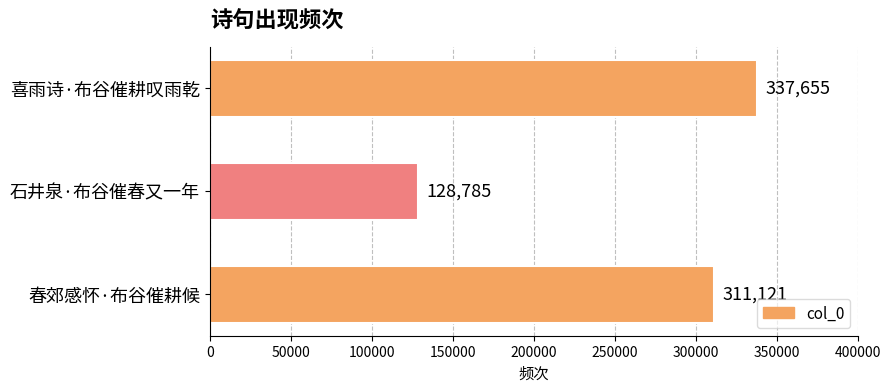

What is the value of the 3rd bar from the top?

311121